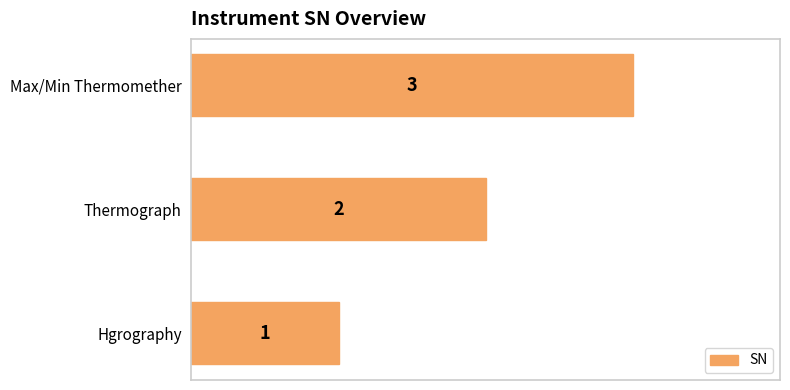

What is the difference between the maximum and minimum values?

2